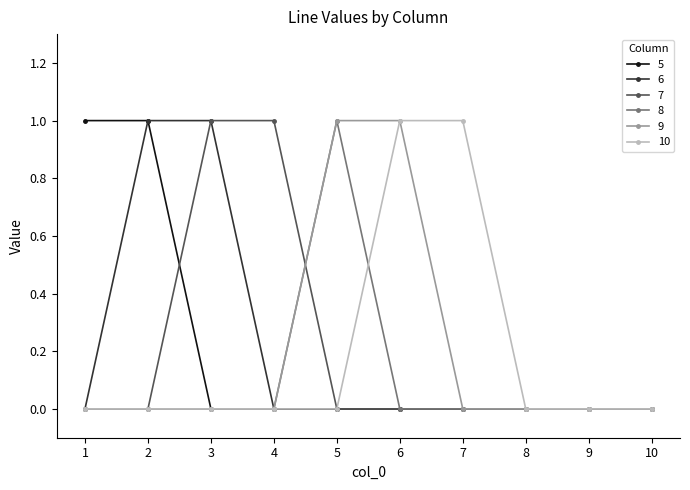

The value of 5 at 8 is 1. True or false?

False